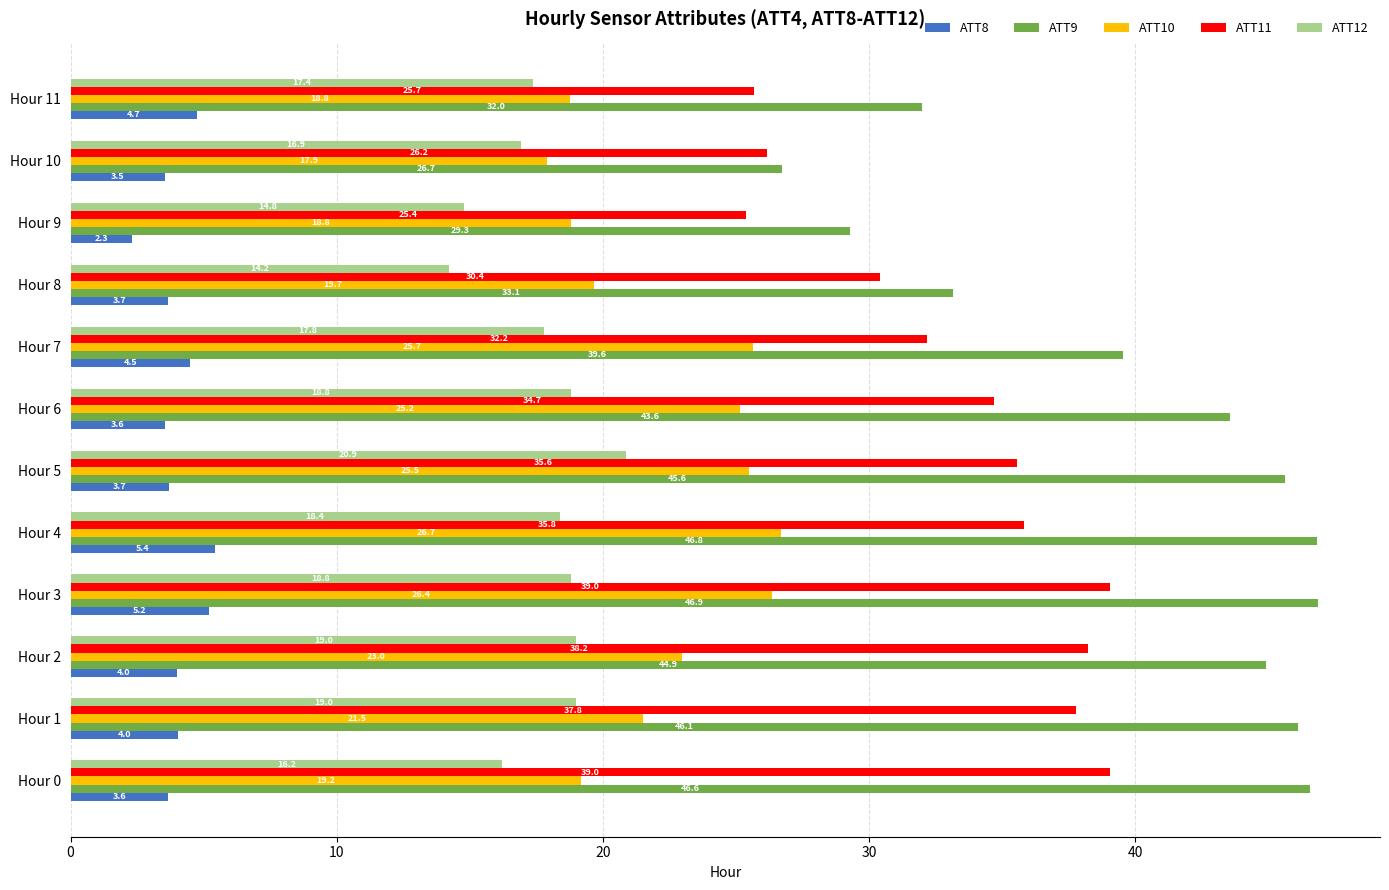

Which series has the largest range (max minus min)?

ATT9